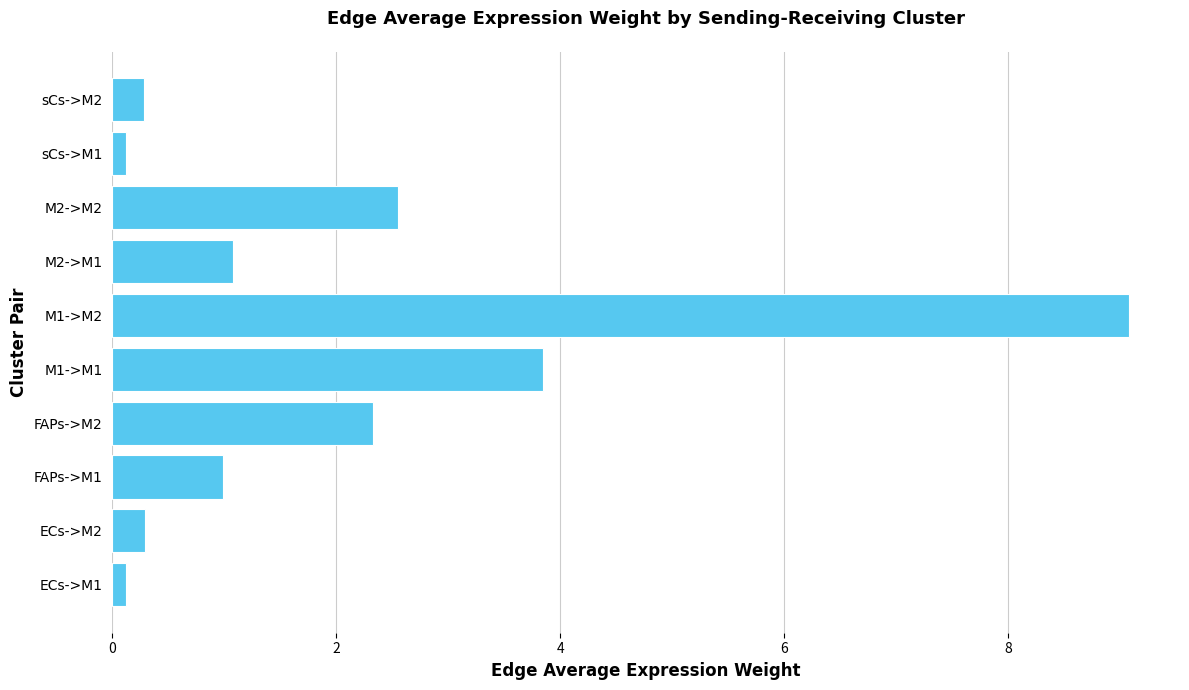

Reading bottom to top, transcribe all the data shown in this chart.

ECs->M1=0.1	ECs->M2=0.3	FAPs->M1=1.0	FAPs->M2=2.3	M1->M1=3.8	M1->M2=9.1	M2->M1=1.1	M2->M2=2.6	sCs->M1=0.1	sCs->M2=0.3